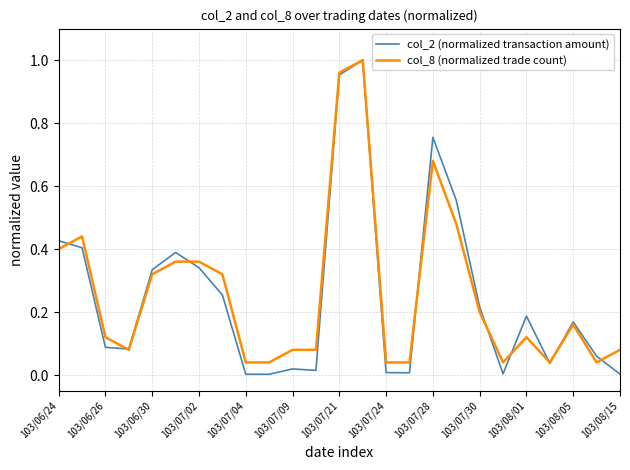

What is the maximum value shown in the chart?

1.0